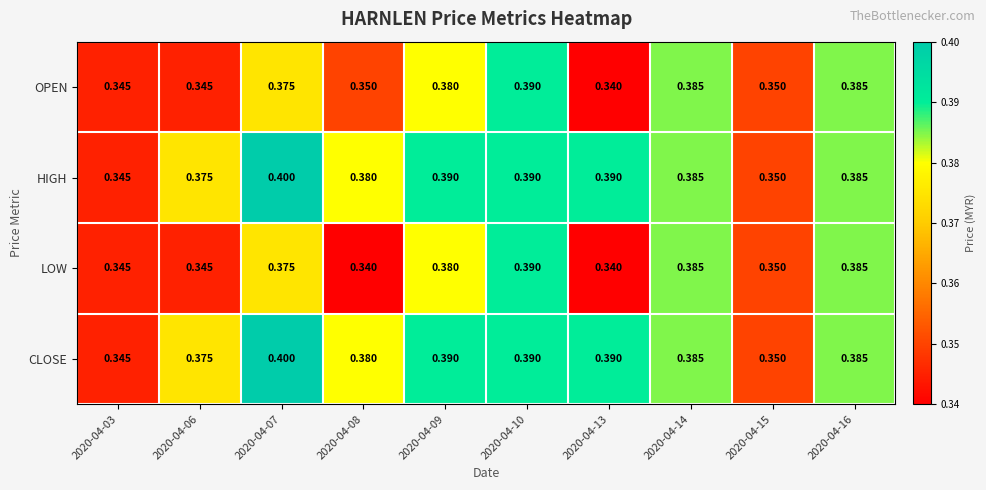

Is the value of OPEN at 2020-04-07 greater than the value of LOW at 2020-04-10?

No